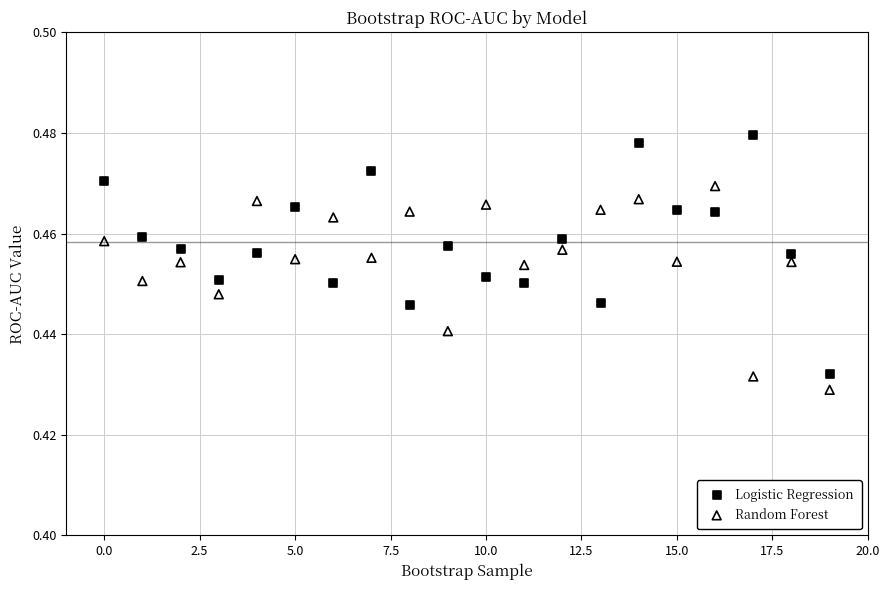

Which series has the widest spread of Y values?

Logistic Regression